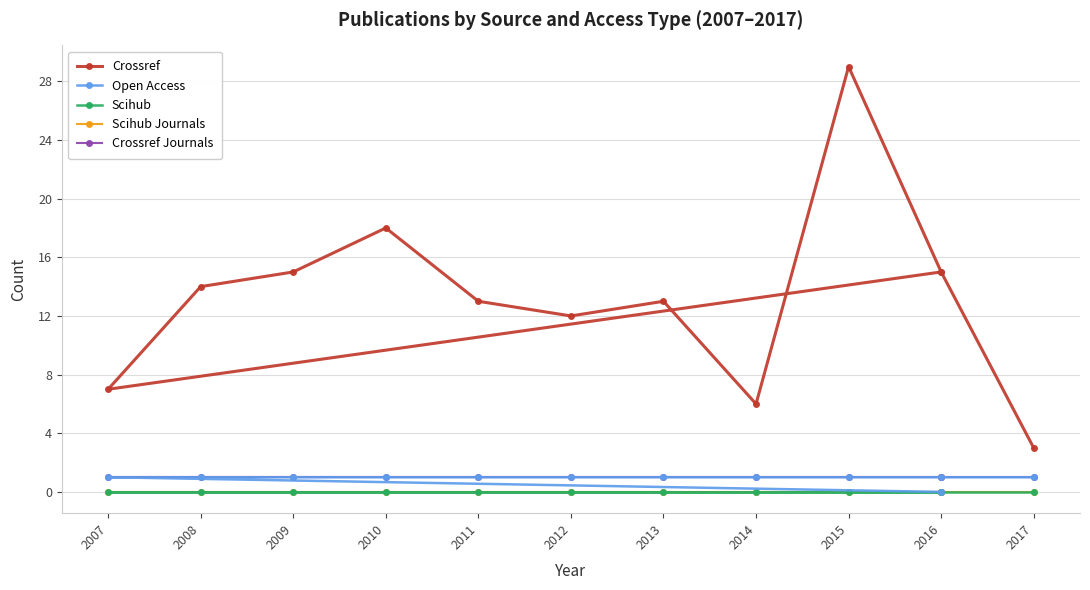

Reading left to right, list all the values displayed in this chart.

Crossref: 15	7	14	15	18	13	12	13	6	29	15	3
Open Access: 0	1	1	1	1	1	1	1	1	1	1	1
Scihub: 0	0	0	0	0	0	0	0	0	0	0	0
Scihub Journals: 0	0	0	0	0	0	0	0	0	0	0	0
Crossref Journals: 1	1	1	1	1	1	1	1	1	1	1	1